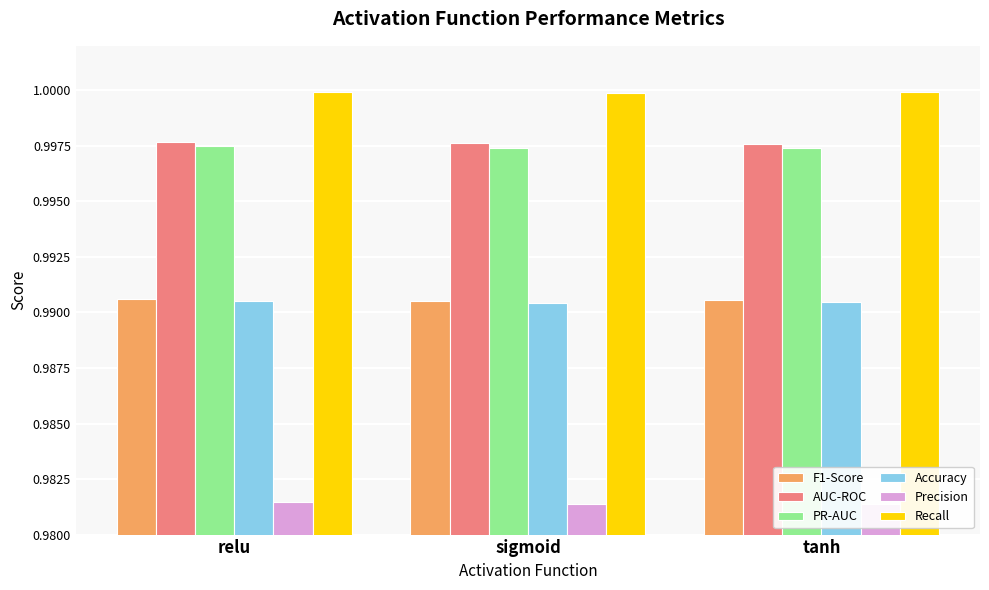

The value of PR-AUC at tanh is 1.6. True or false?

False